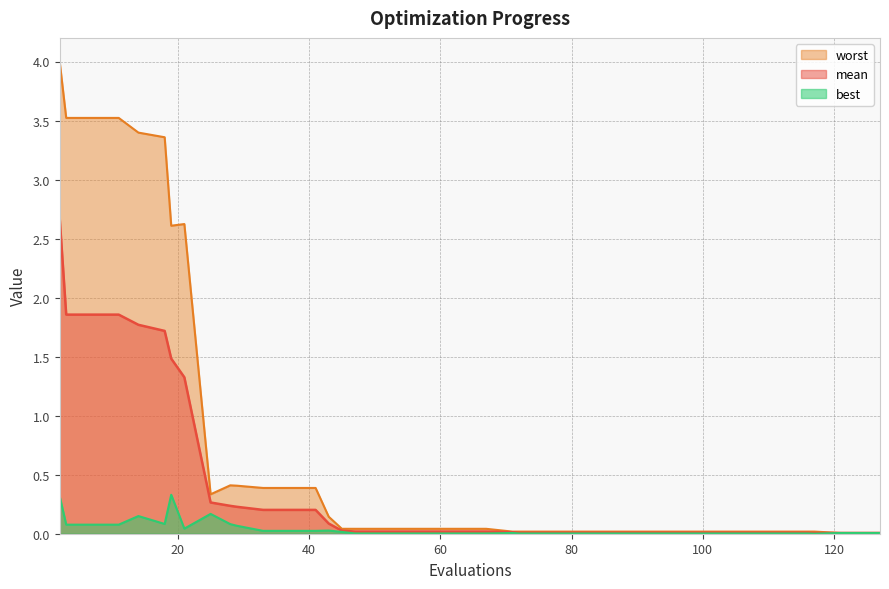

True or false: best has a value of 0.0 at 51.

True